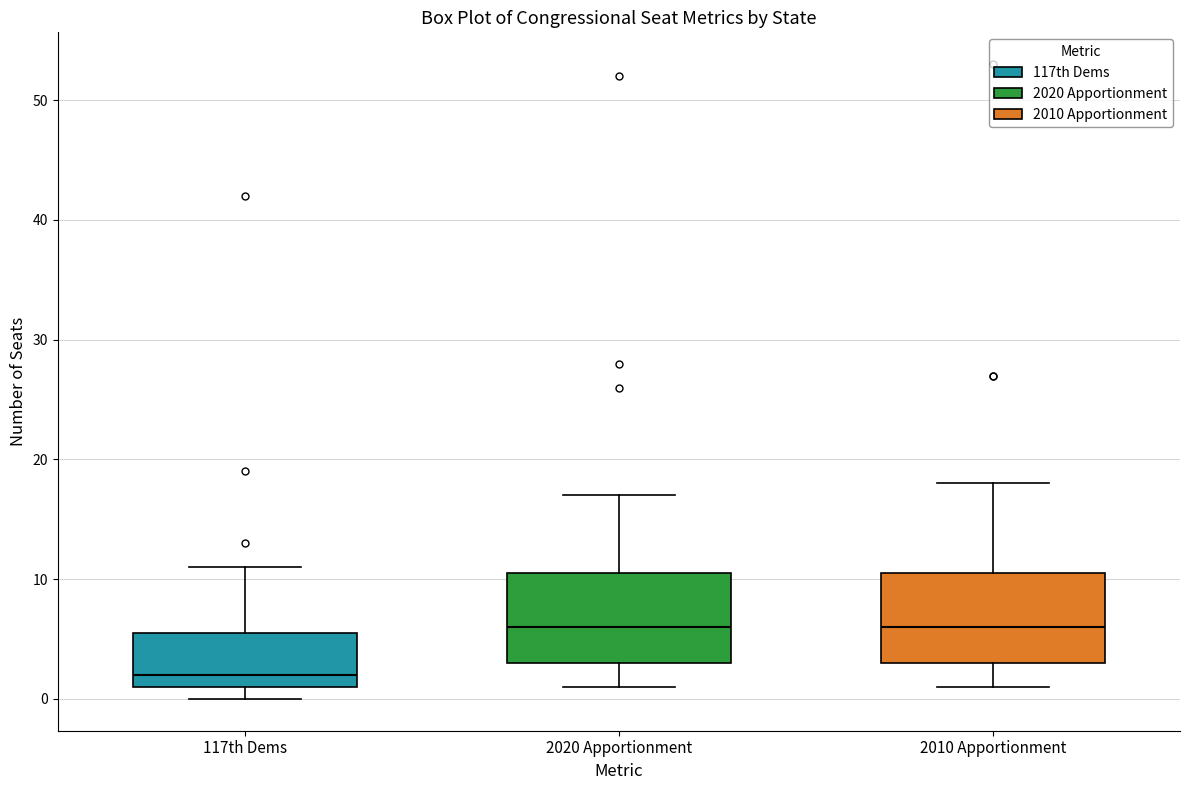

Reading left to right, read every box against the y-axis: the position of its median line, the range the box covers, and the ends of its whiskers. The values are not printed on the chart, so give them approximately, as read against the axis.

117th Dems: median 2, box 1 to 6, whiskers 0 to 11
2020 Apportionment: median 6, box 3 to 11, whiskers 1 to 17
2010 Apportionment: median 6, box 3 to 11, whiskers 1 to 18